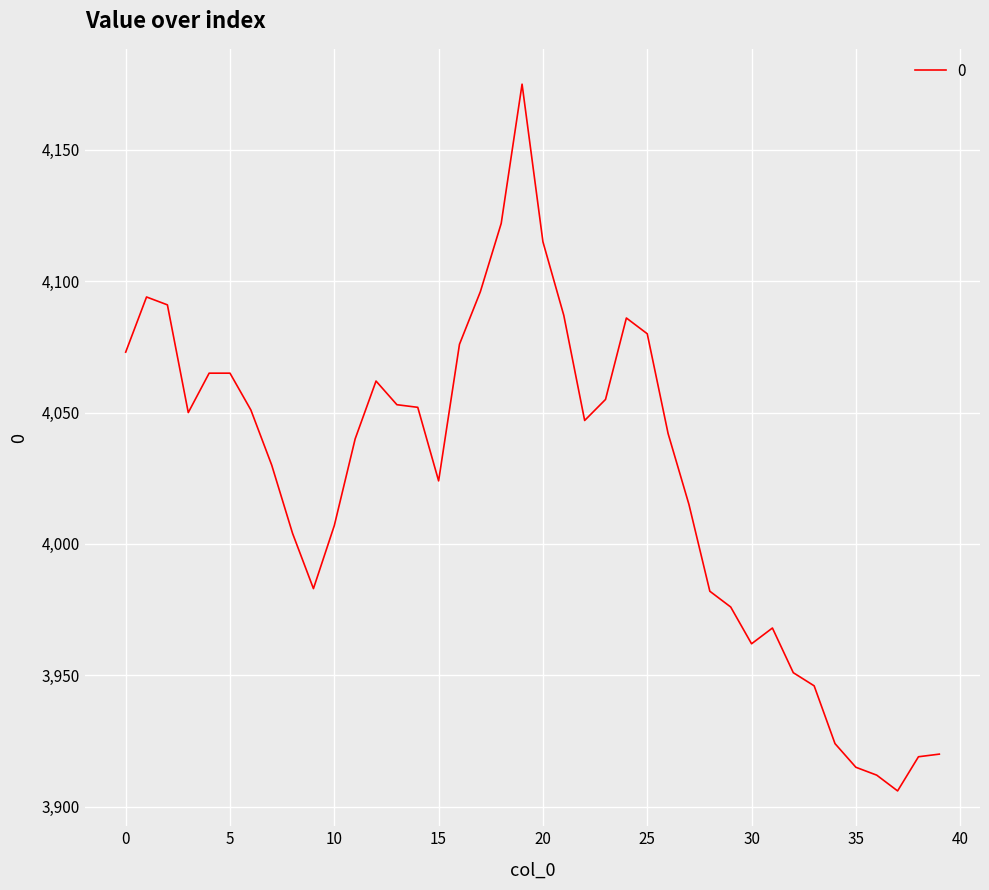

What is the greatest value displayed?

4175